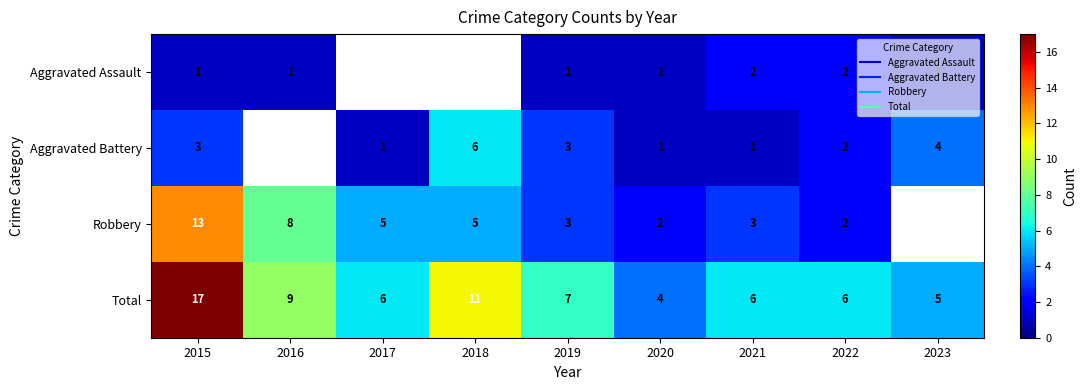

Which has a higher value, 2018 or 2017?

2017